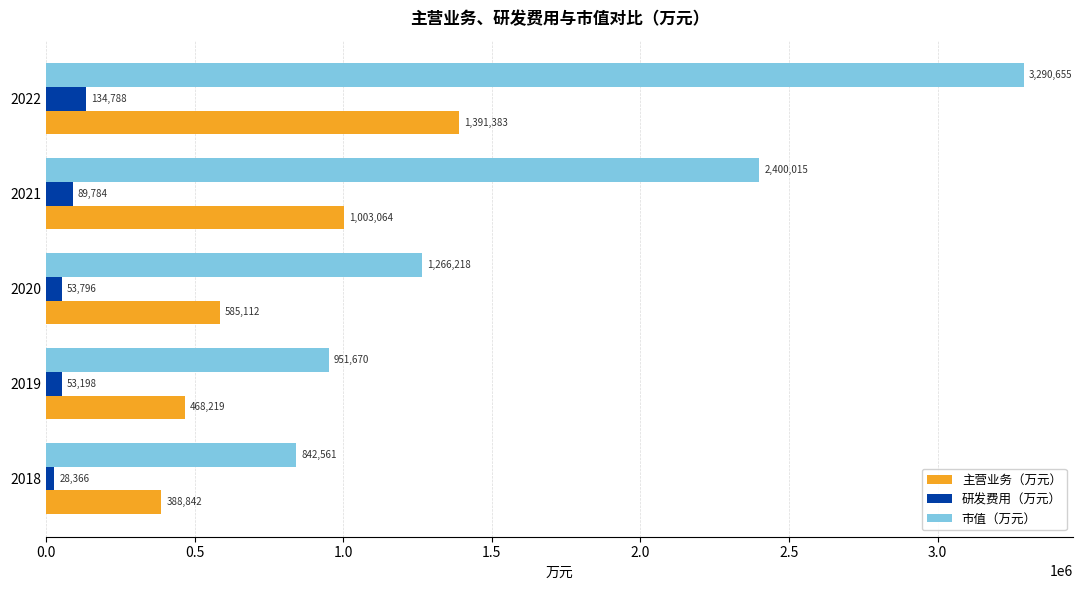

What value does the 主营业务（万元） series have at 2021?

1003063.9